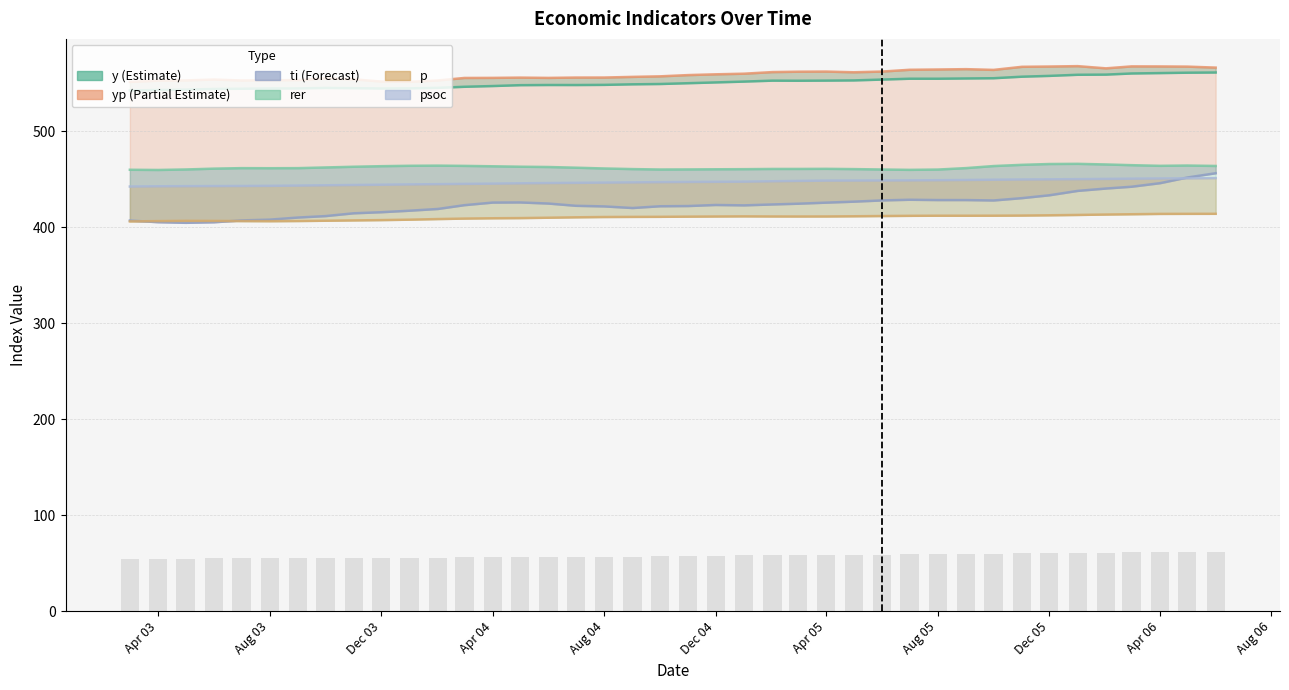

What is the maximum value for ti?

456.2